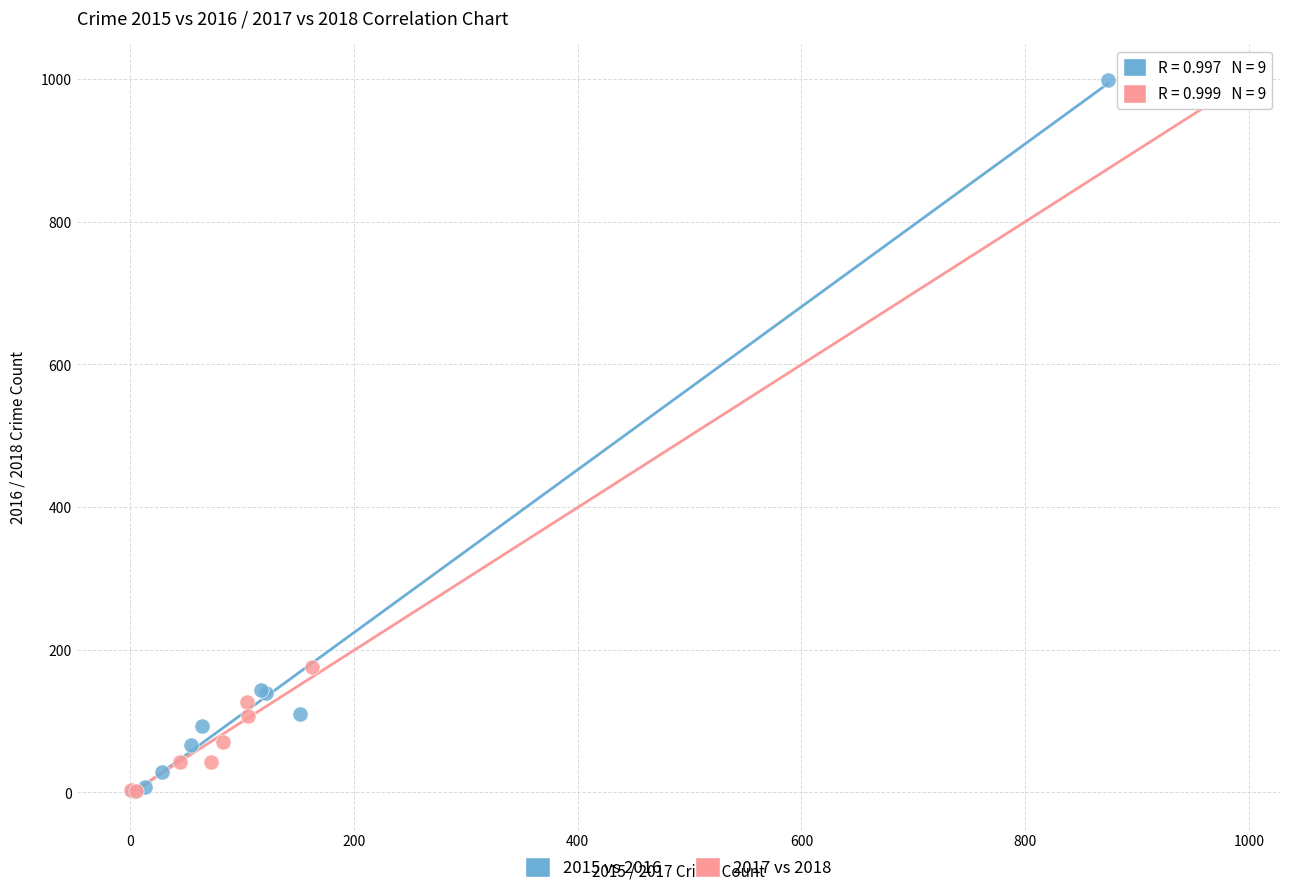

Which series has the widest spread of Y values?

2015 vs 2016